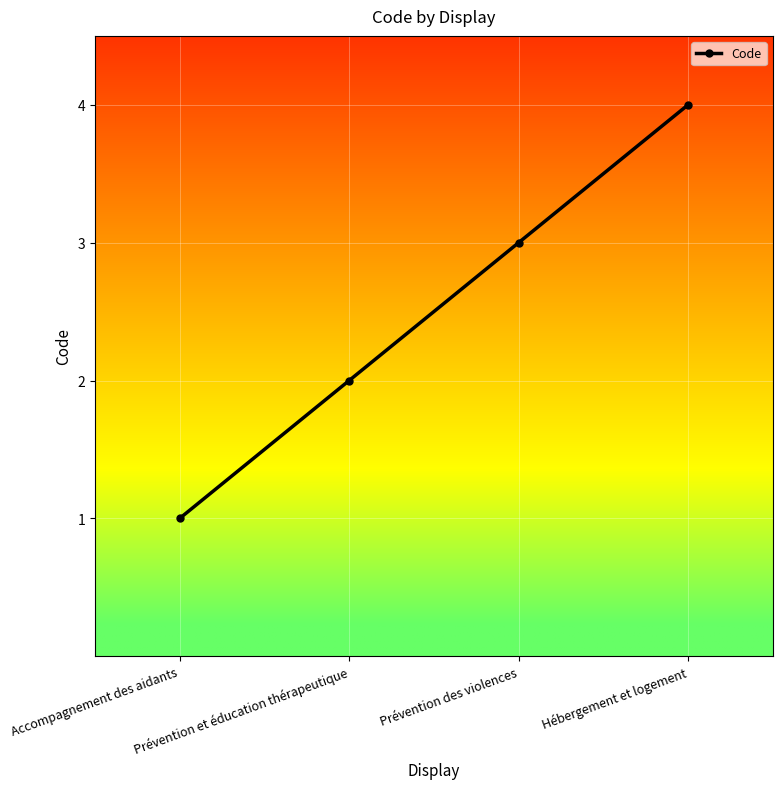

How many categories are shown in the chart?

4